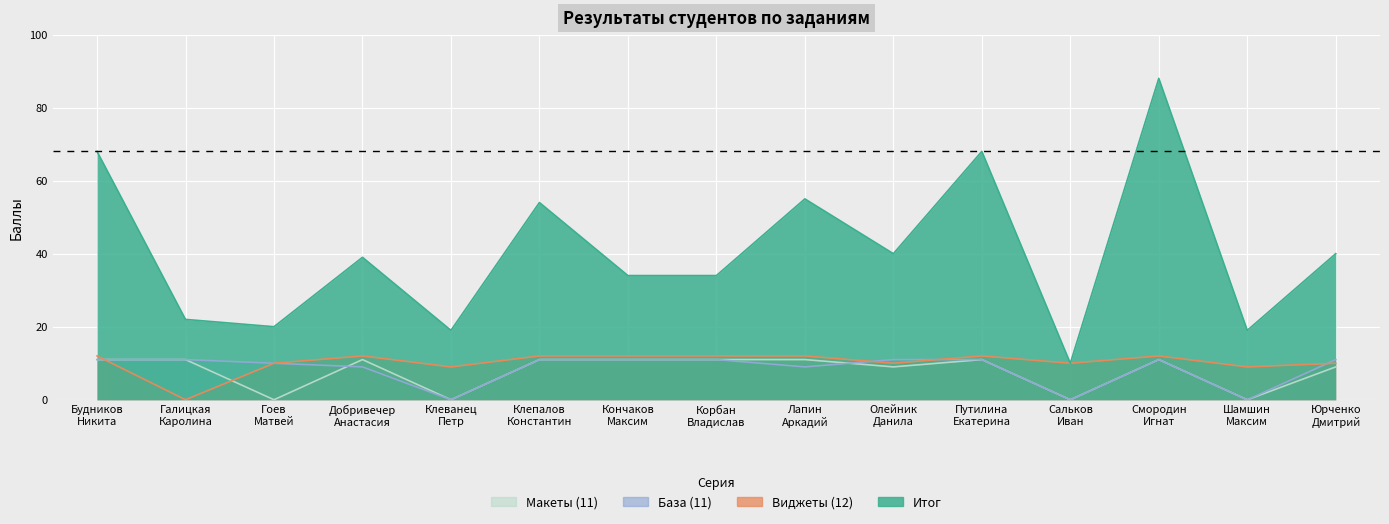

Reading left to right, extract all data points from this chart.

Итог: 68	22	20	39	19	54	34	34	55	40	68	10	88	19	40
Виджеты (12): 12	0	10	12	9	12	12	12	12	10	12	10	12	9	10
База (11): 11	11	10	9	0	11	11	11	9	11	11	0	11	0	11
Макеты (11): 11	11	0	11	0	11	11	11	11	9	11	0	11	0	9